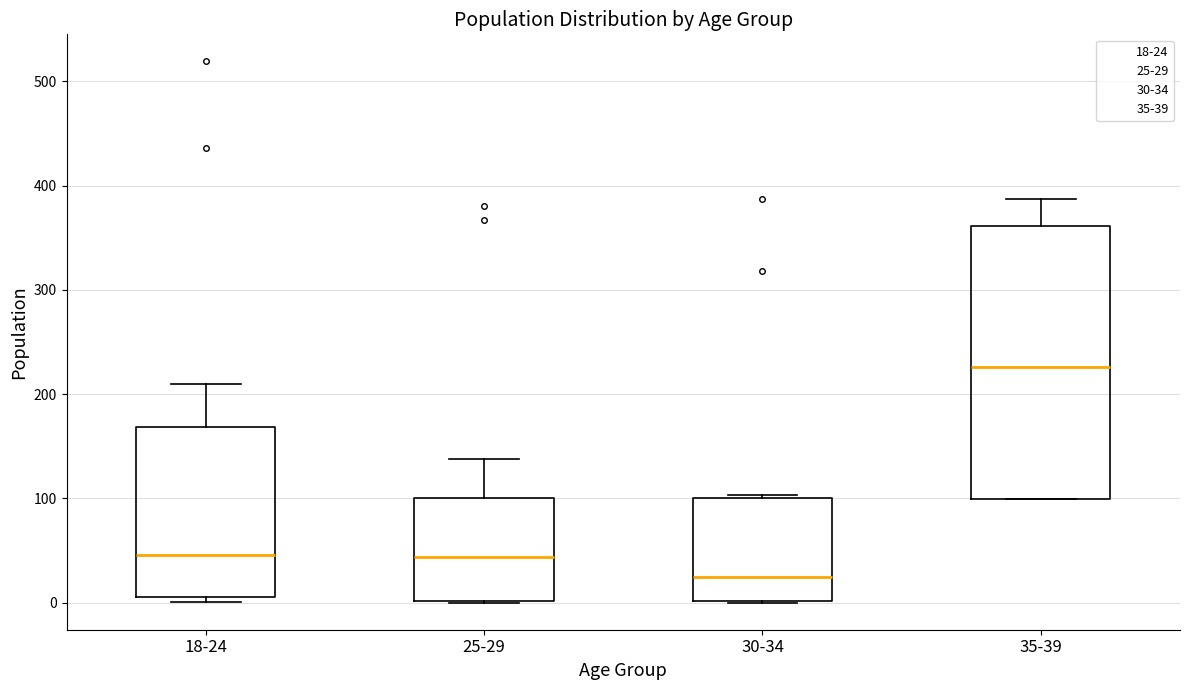

Reading left to right, read every box against the y-axis: the position of its median line, the range the box covers, and the ends of its whiskers. The values are not printed on the chart, so give them approximately, as read against the axis.

18-24: median 50, box 10 to 170, whiskers 0 to 210
25-29: median 40, box 0 to 100, whiskers 0 to 140
30-34: median 20, box 0 to 100, whiskers 0 to 100
35-39: median 230, box 100 to 360, whiskers 100 to 390